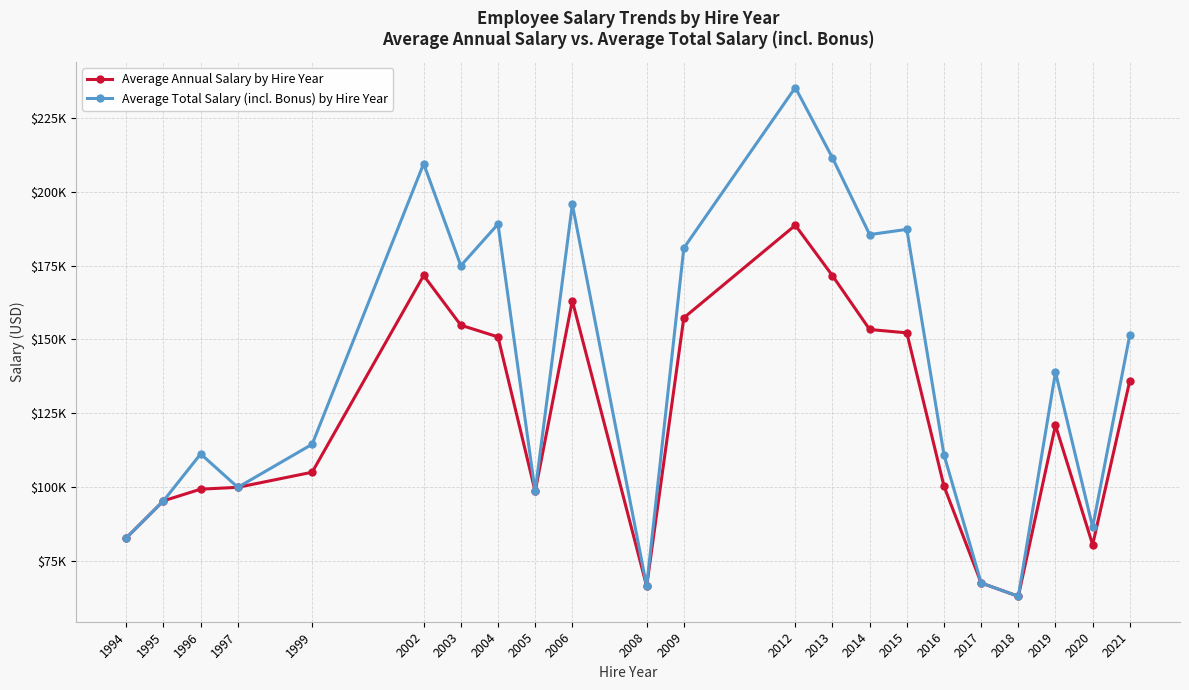

What are all the series names shown in the legend?

Average Annual Salary by Hire Year, Average Total Salary (incl. Bonus) by Hire Year